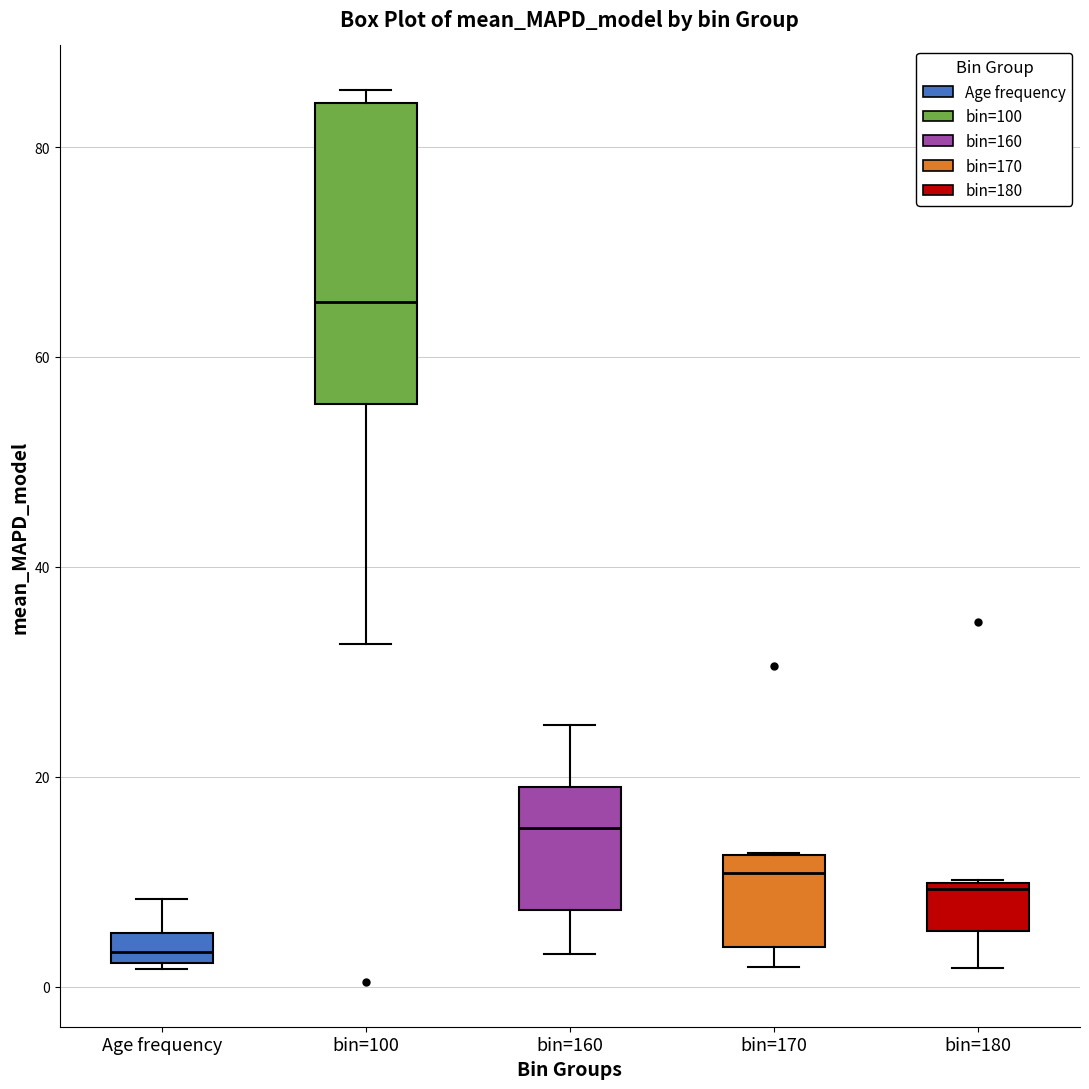

Which box has the highest median line?

bin=100